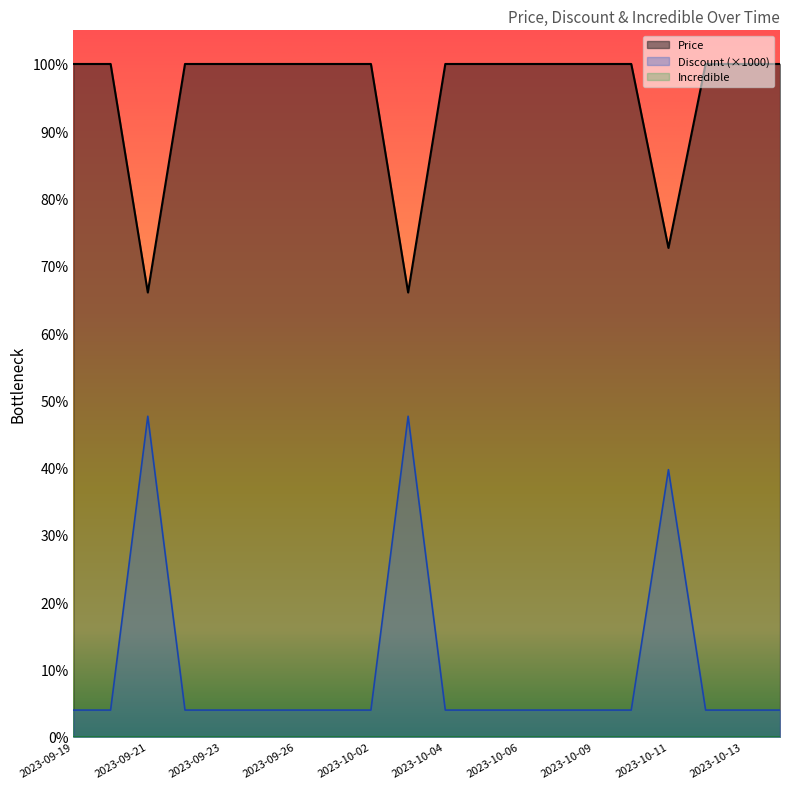

The Discount series shows 4092 at 2023-09-23. True or false?

False